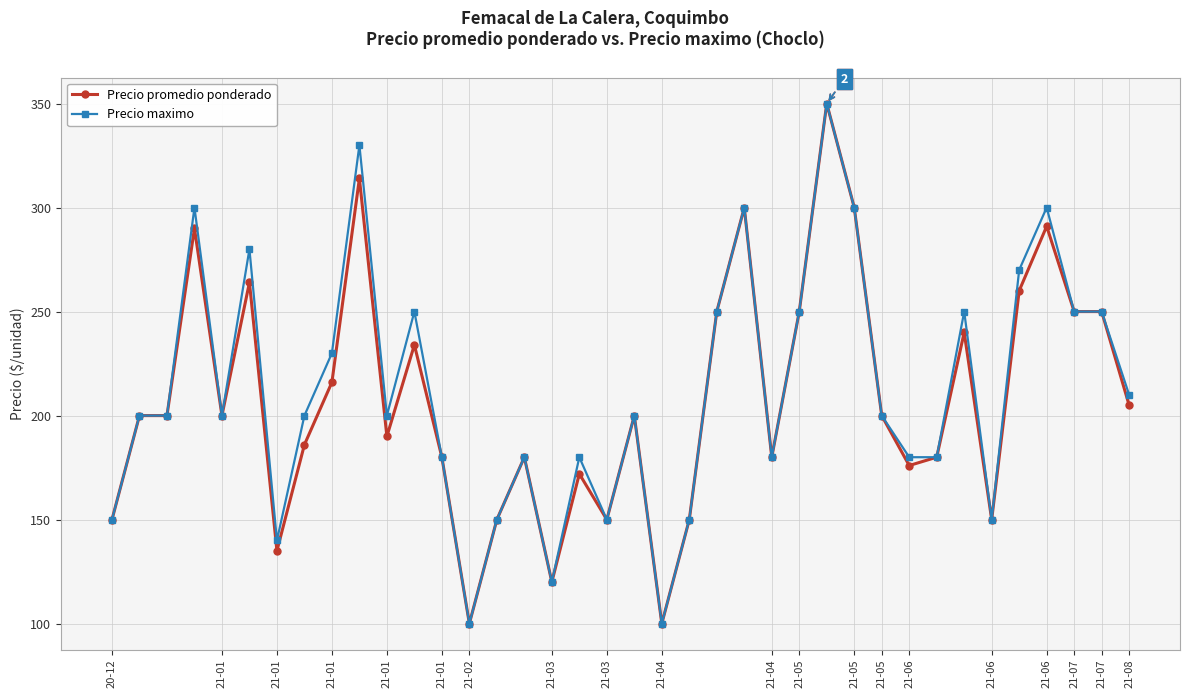

What is the value of the Precio maximo point at the 5th from the left?

200